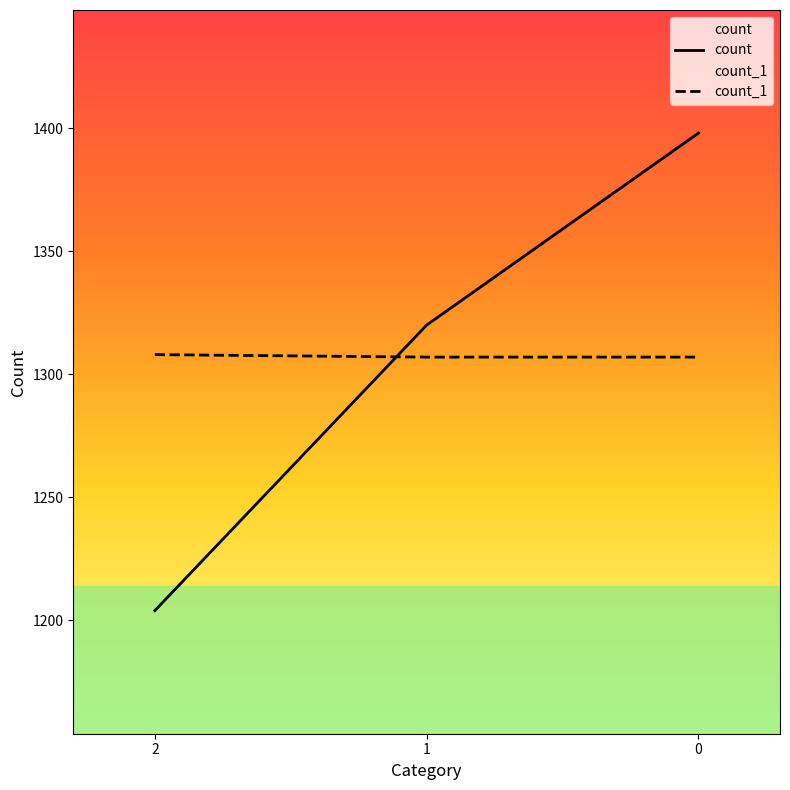

Is the value of count_1 at 0 greater than the value of count at 2?

Yes